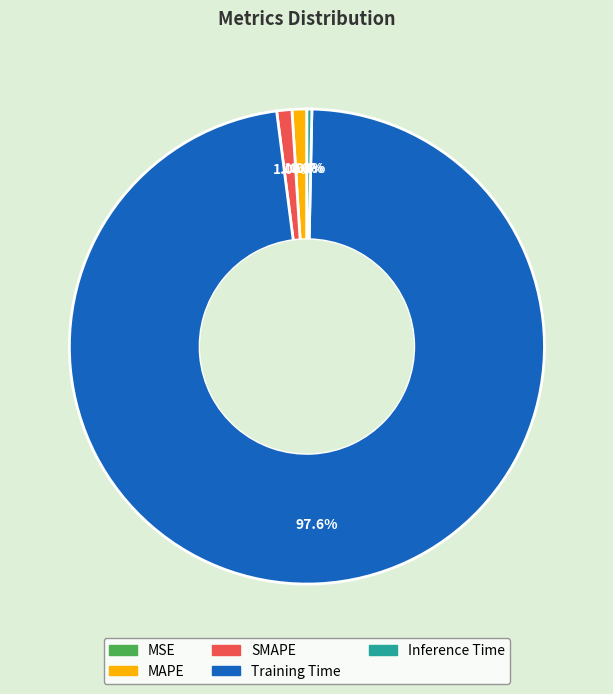

Does Inference Time represent more than half of the total?

No